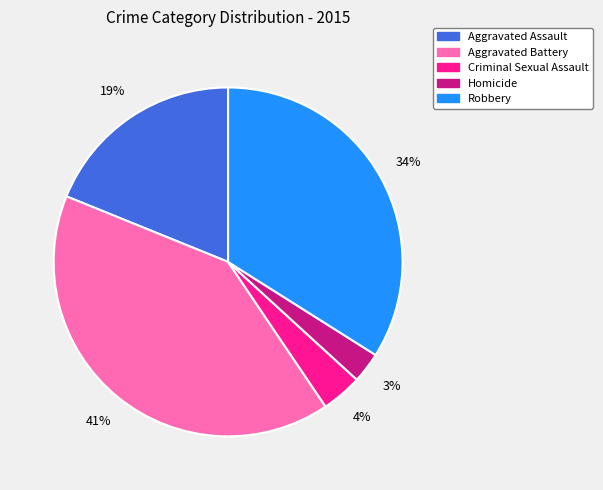

To the nearest percent, what percentage of the pie is Robbery?

34%